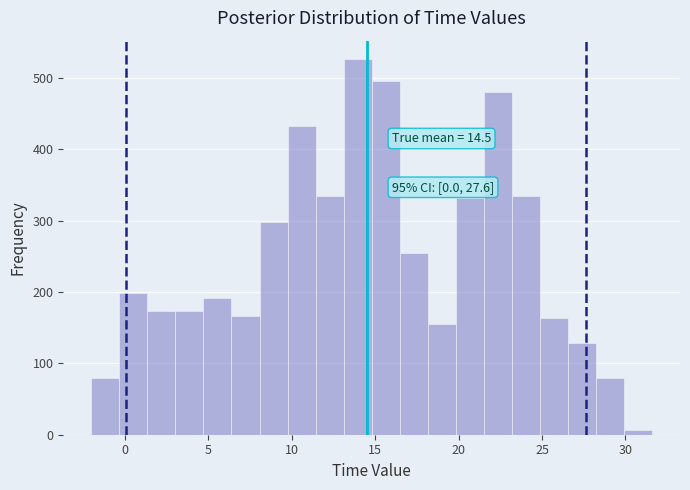

Around what value on the x-axis is the tallest bar? Give the approximate position of its centre, as read against the axis.

14.0